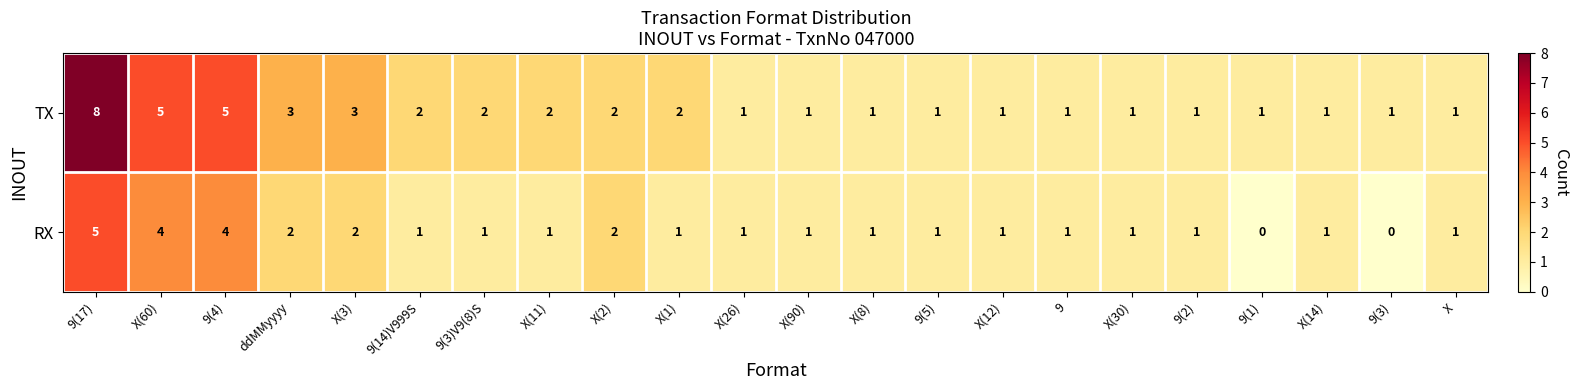

How many data points does each series have?

22